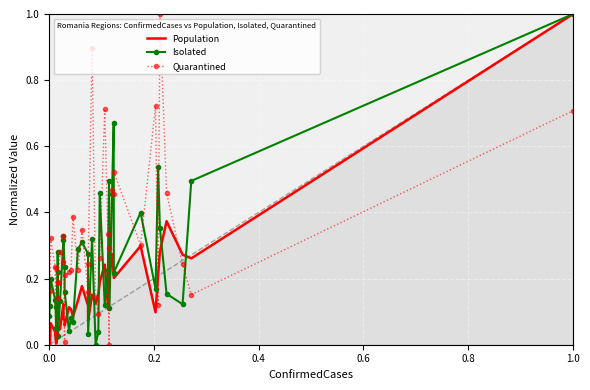

After their last crossing, which series has the higher values: Quarantined or Isolated?

Isolated